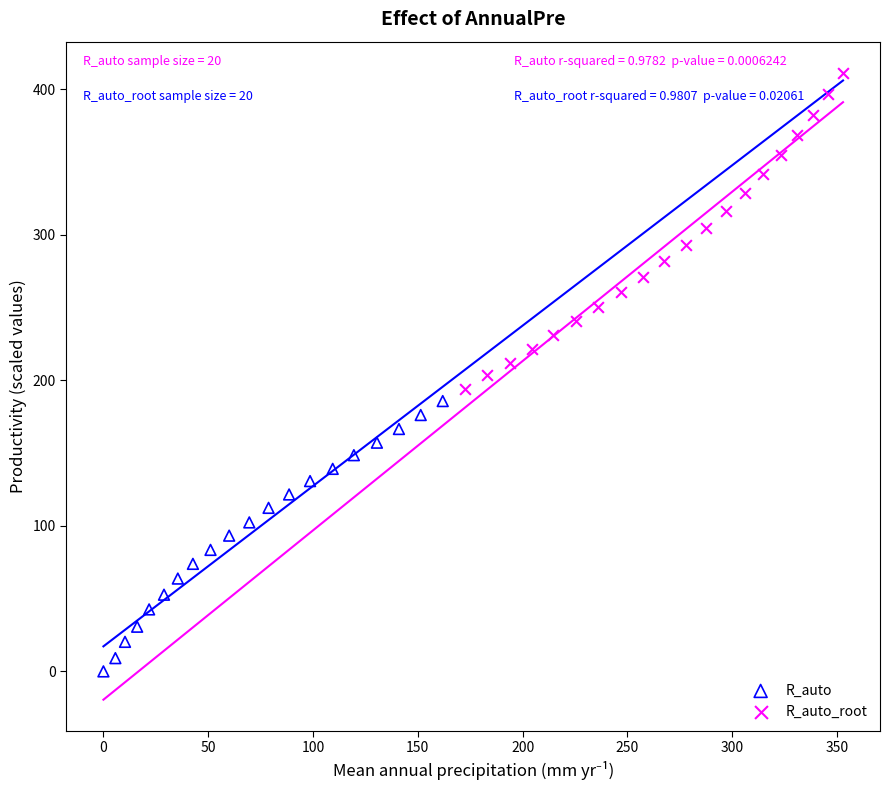

Which series reaches the minimum Y coordinate?

R_auto